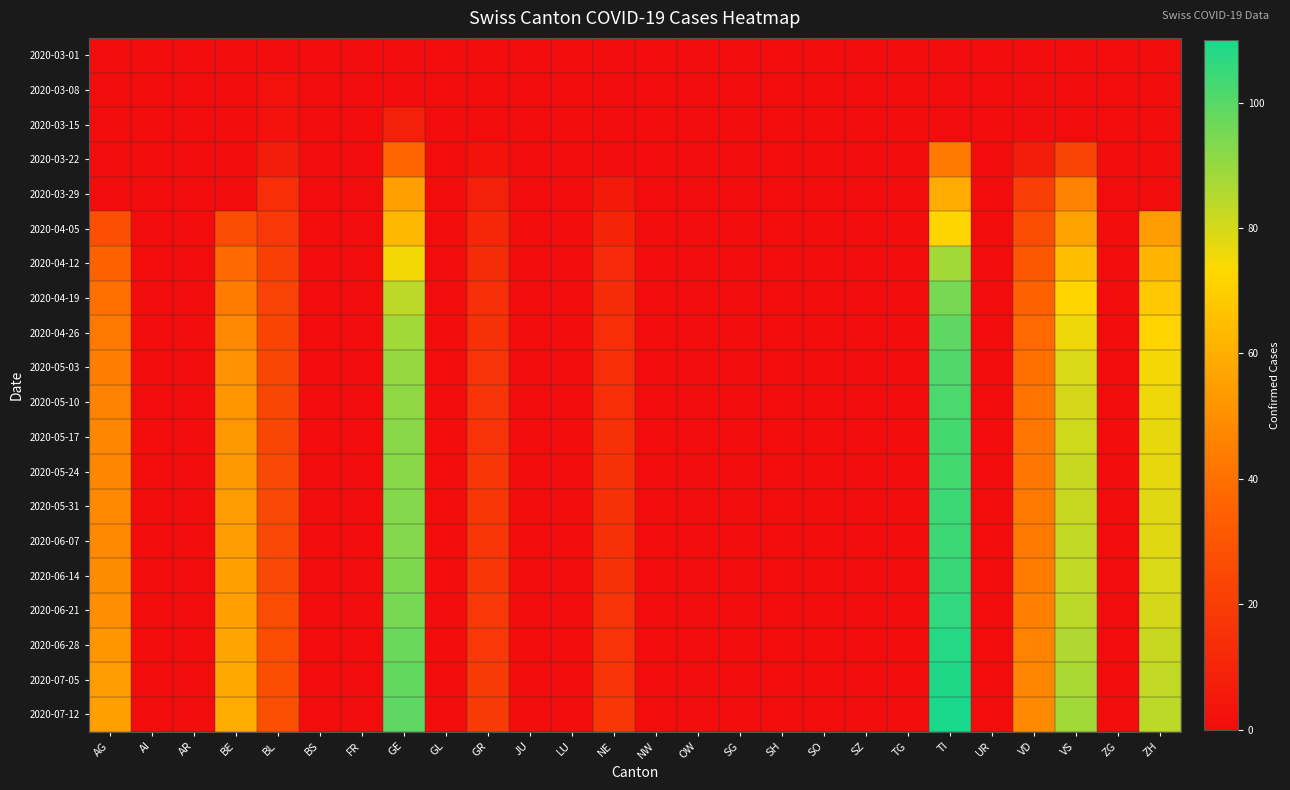

List the series in order of their peak value, highest first.

2020-07-12, 2020-07-05, 2020-06-28, 2020-06-21, 2020-06-14, 2020-05-31, 2020-06-07, 2020-05-17, 2020-05-24, 2020-05-10, 2020-05-03, 2020-04-26, 2020-04-19, 2020-04-12, 2020-04-05, 2020-03-29, 2020-03-22, 2020-03-15, 2020-03-08, 2020-03-01